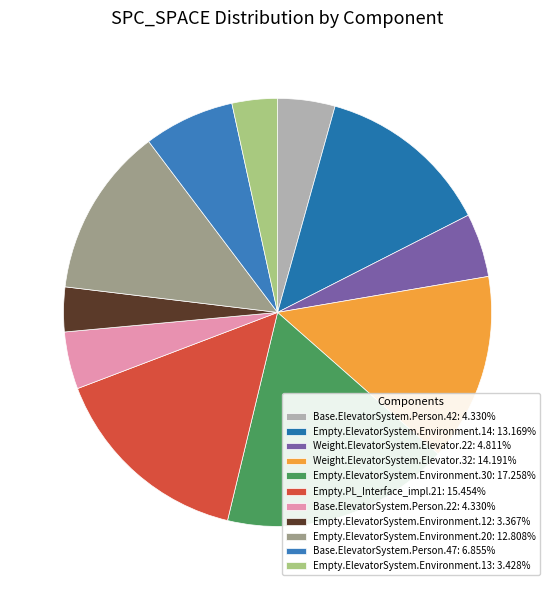

How many slices are in this pie chart?

11